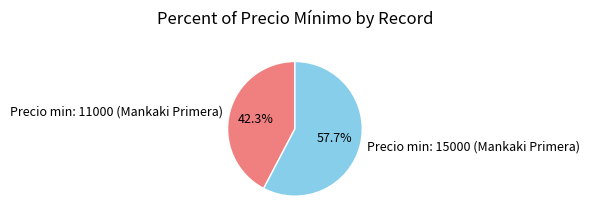

Is there any slice that represents more than half of the pie?

Yes